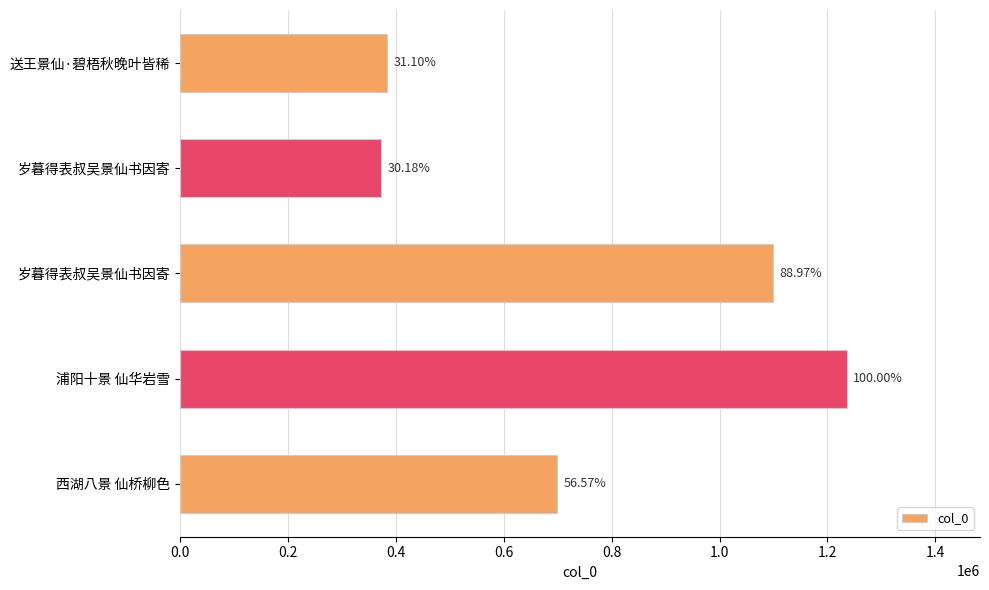

How many bars are there in total?

5